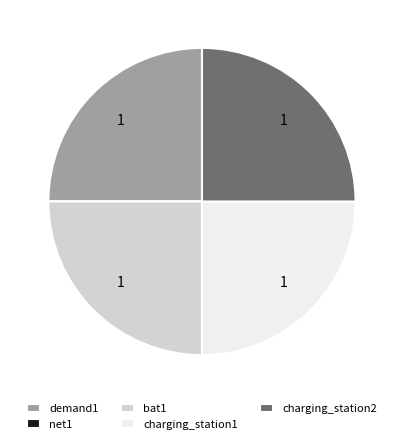

Is it true that demand1 is 39% of the pie?

False